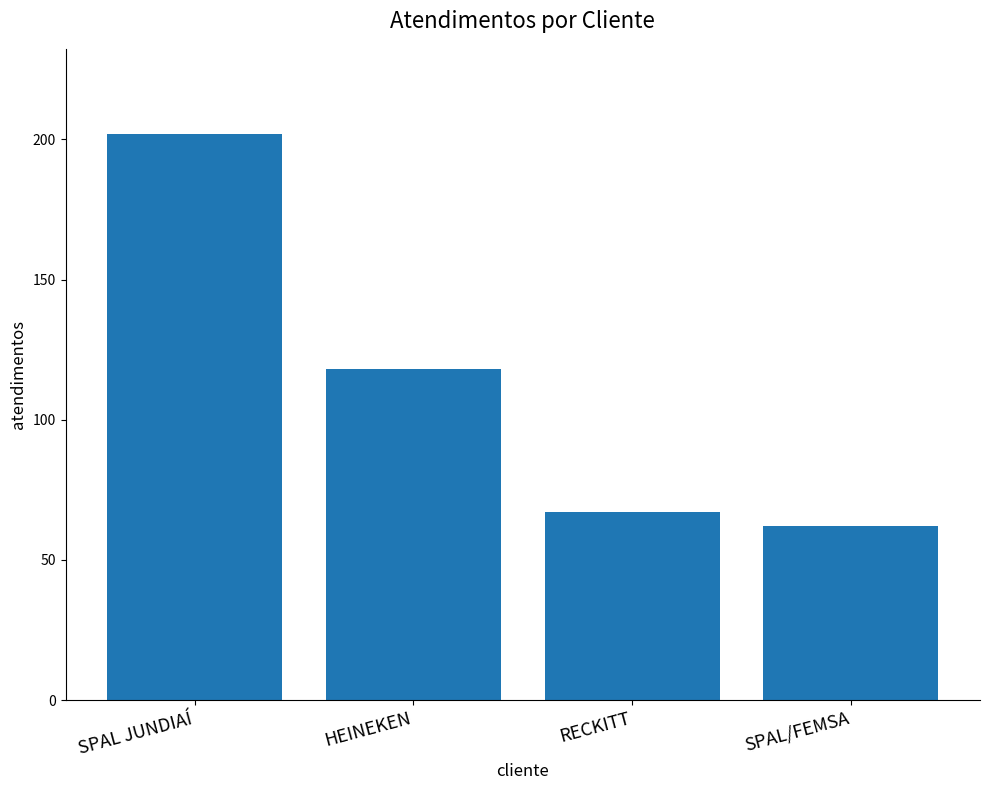

What is the difference between the values at RECKITT and SPAL/FEMSA?

5